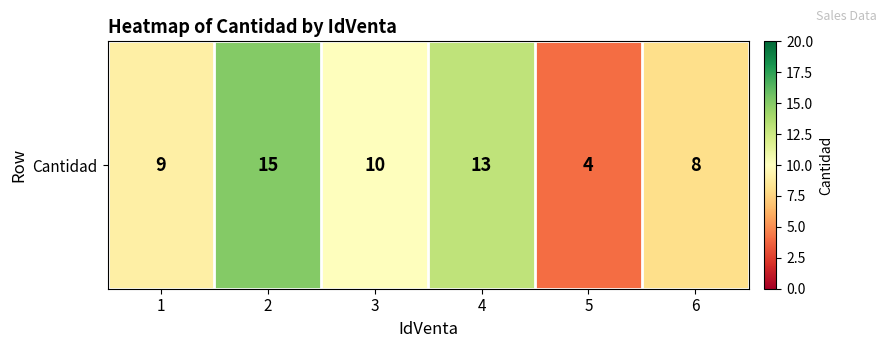

True or false: the data shows 8 at 6.

True